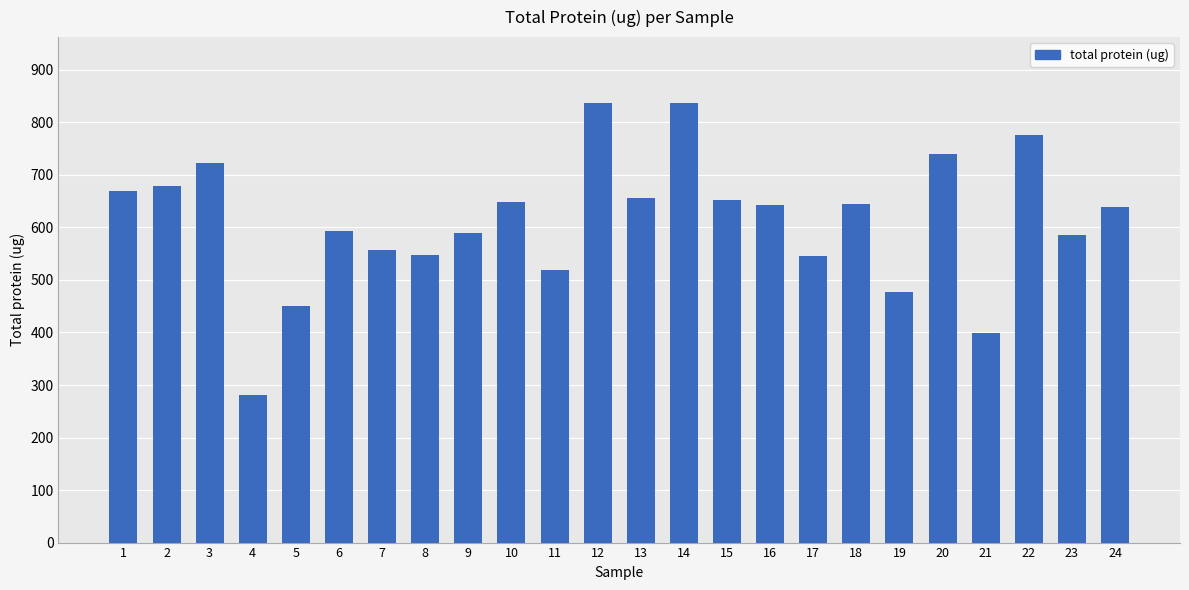

How many categories are shown in the chart?

24